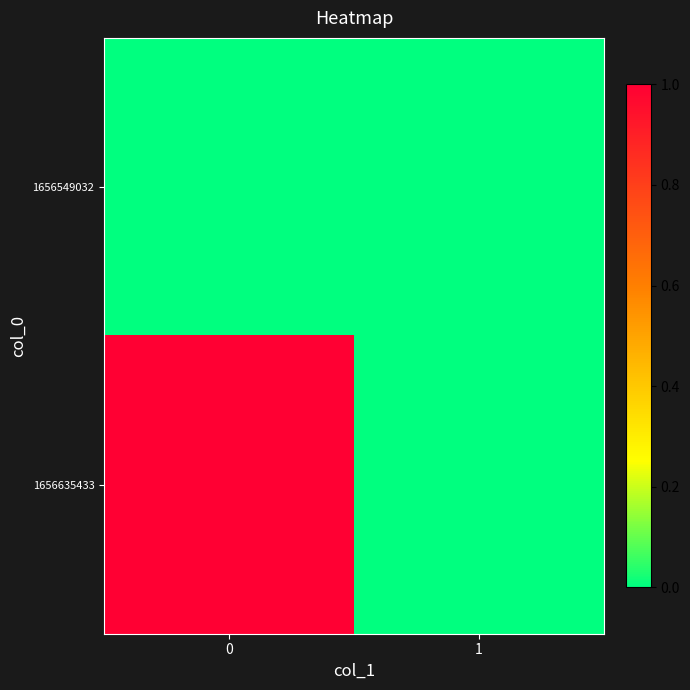

At 0, list the series in order from largest to smallest.

1656635433, 1656549032